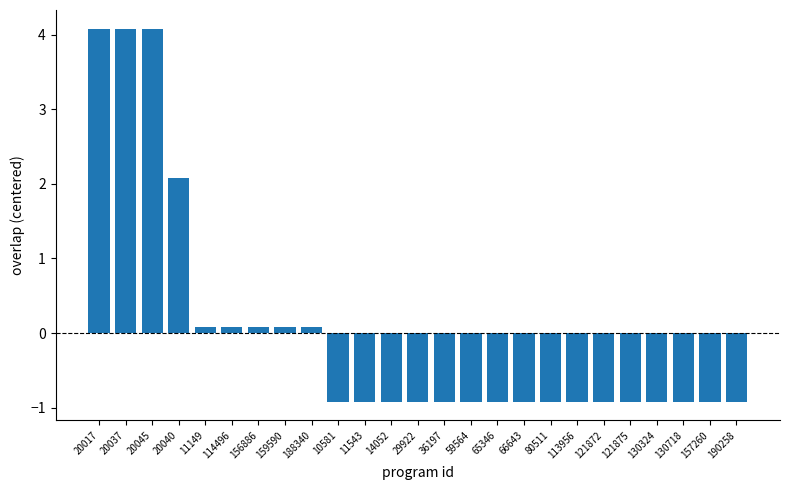

What value does the data have at 121875?

-0.9